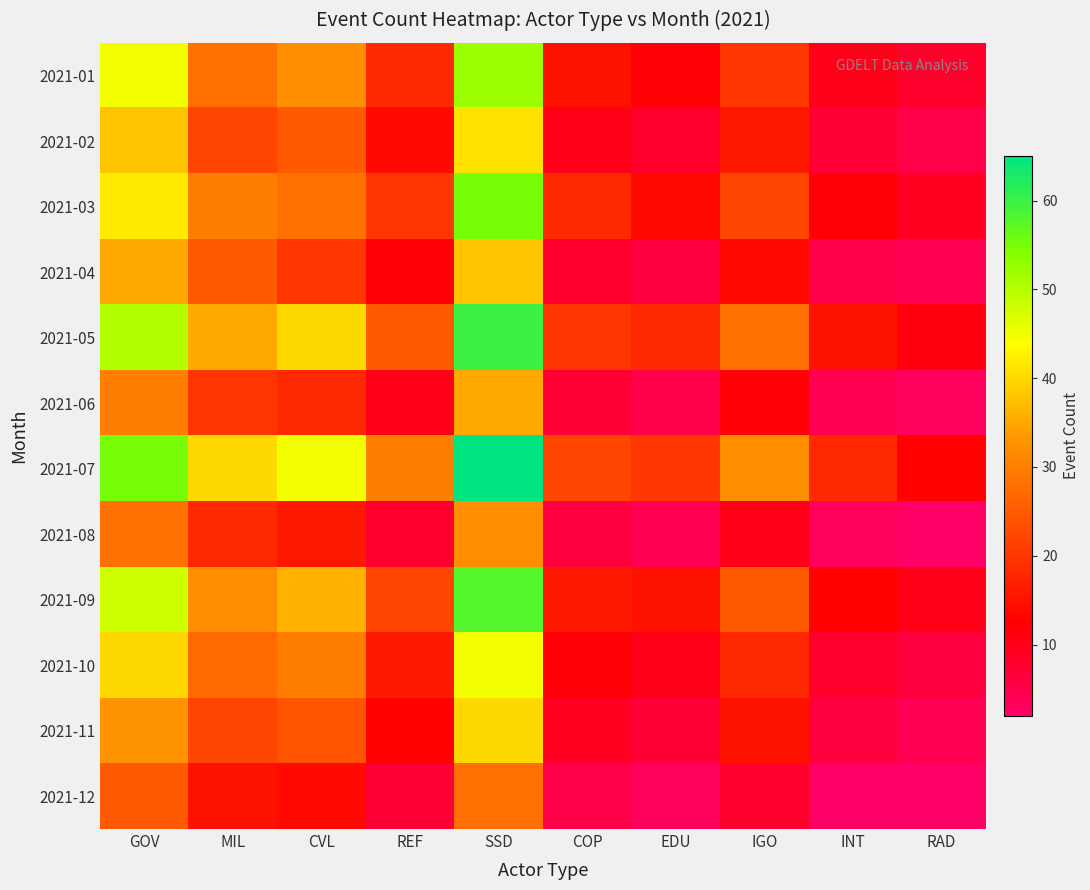

Reading right to left, what are all the values shown in this chart?

2021-01: RAD=8	INT=10	IGO=20	EDU=12	COP=15	SSD=52	REF=18	CVL=32	MIL=28	GOV=45
2021-02: RAD=5	INT=7	IGO=16	EDU=8	COP=10	SSD=41	REF=14	CVL=25	MIL=22	GOV=38
2021-03: RAD=9	INT=12	IGO=22	EDU=14	COP=18	SSD=55	REF=20	CVL=28	MIL=30	GOV=42
2021-04: RAD=4	INT=5	IGO=14	EDU=6	COP=8	SSD=38	REF=12	CVL=20	MIL=25	GOV=35
2021-05: RAD=11	INT=15	IGO=28	EDU=18	COP=20	SSD=60	REF=25	CVL=40	MIL=35	GOV=50
2021-06: RAD=3	INT=4	IGO=12	EDU=5	COP=7	SSD=35	REF=10	CVL=18	MIL=20	GOV=30
2021-07: RAD=13	INT=18	IGO=32	EDU=20	COP=22	SSD=65	REF=30	CVL=45	MIL=40	GOV=55
2021-08: RAD=2	INT=3	IGO=10	EDU=4	COP=6	SSD=32	REF=8	CVL=16	MIL=18	GOV=28
2021-09: RAD=10	INT=13	IGO=25	EDU=15	COP=16	SSD=58	REF=22	CVL=36	MIL=32	GOV=48
2021-10: RAD=6	INT=8	IGO=18	EDU=10	COP=12	SSD=45	REF=16	CVL=30	MIL=27	GOV=40
2021-11: RAD=4	INT=6	IGO=15	EDU=7	COP=9	SSD=40	REF=13	CVL=24	MIL=22	GOV=33
2021-12: RAD=2	INT=2	IGO=8	EDU=3	COP=5	SSD=28	REF=7	CVL=14	MIL=15	GOV=25